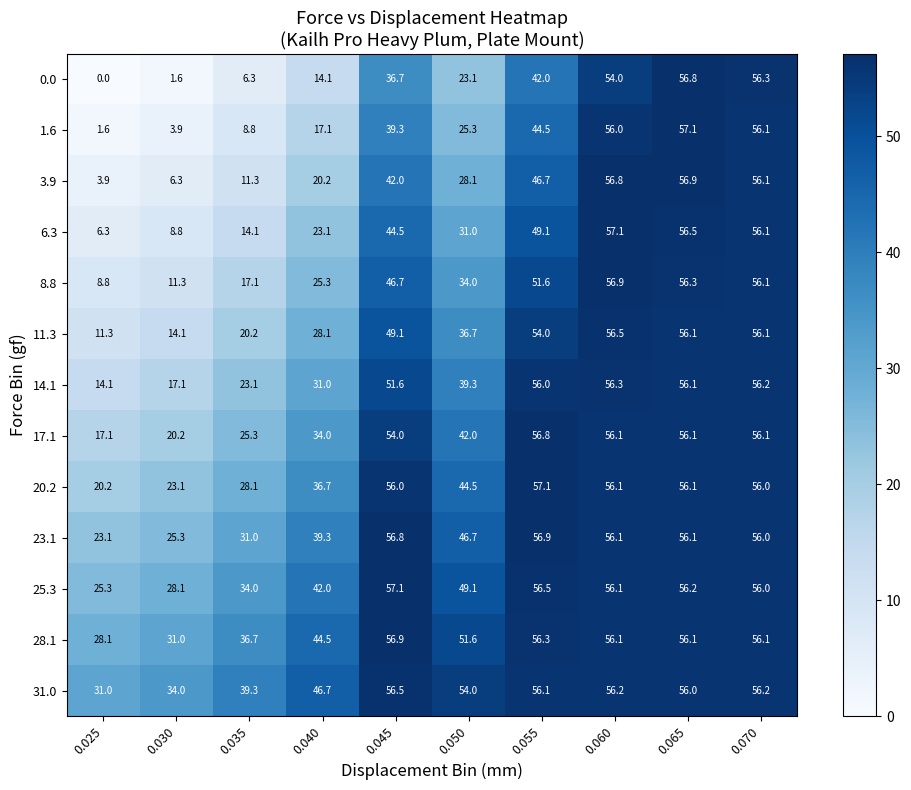

Is it true that 11.3 equals 14.1 at 0.030?

True